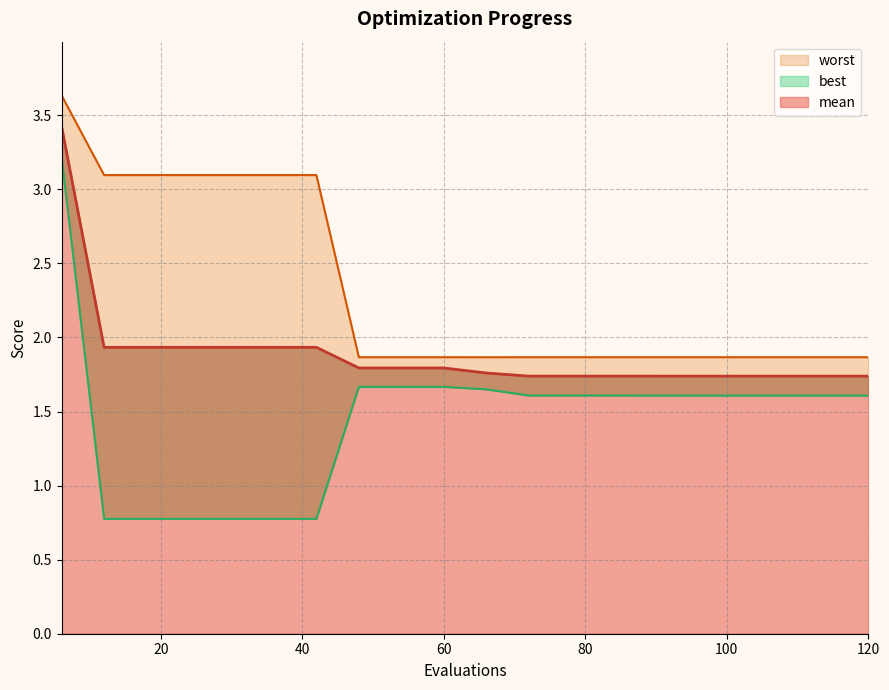

Which category has the lowest value in the best series?

12